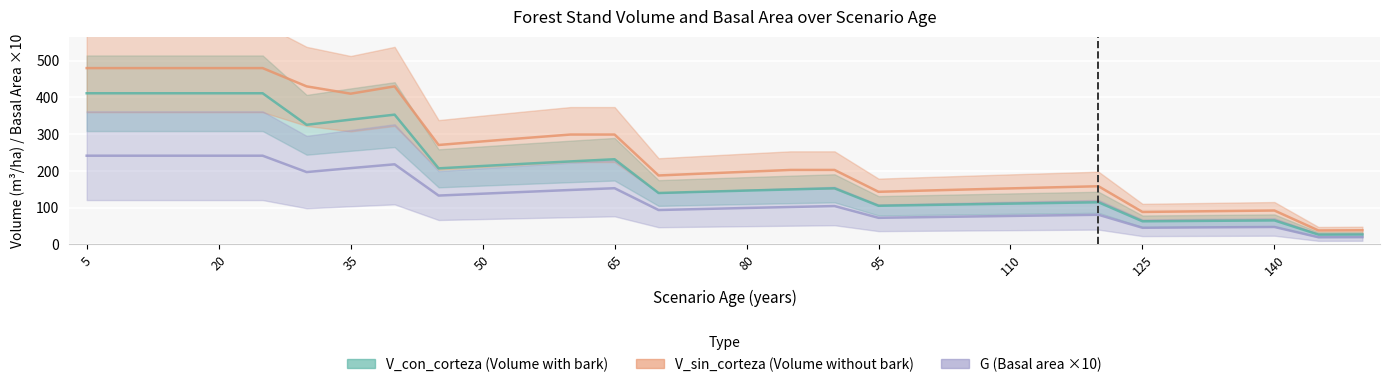

How many data points in V_con_corteza are less than 149?

15